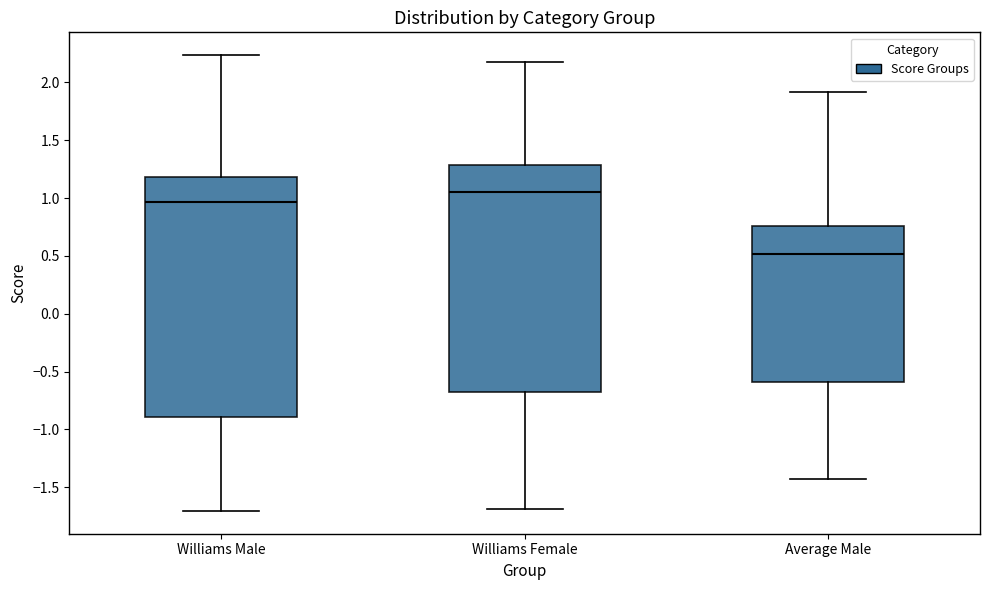

Where is the upper edge of the box for Williams Male on the y-axis? The values are not printed on the chart, so give them approximately, as read against the axis.

1.20